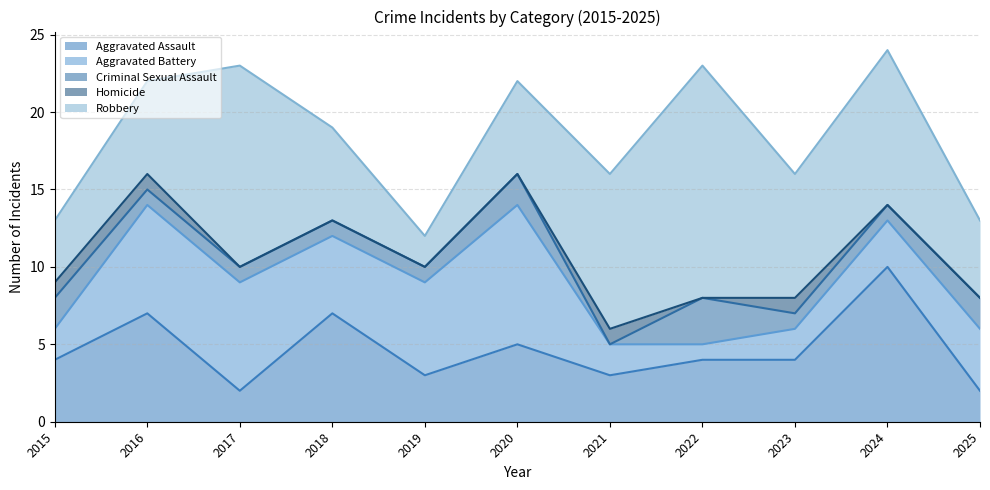

Where do Criminal Sexual Assault and Homicide first cross each other?

2020 and 2021